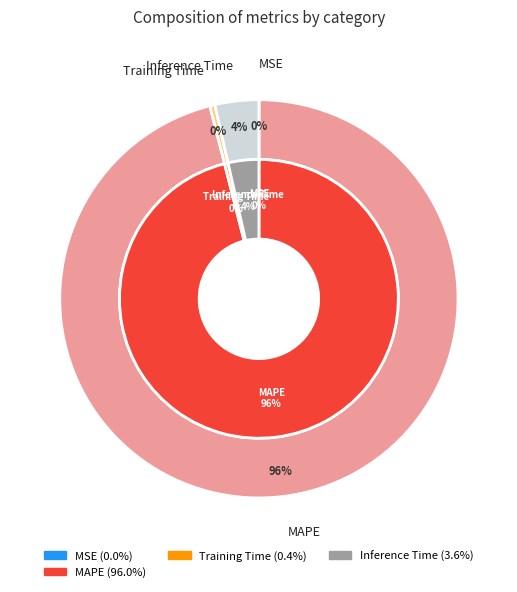

Which slice is the largest?

MAPE